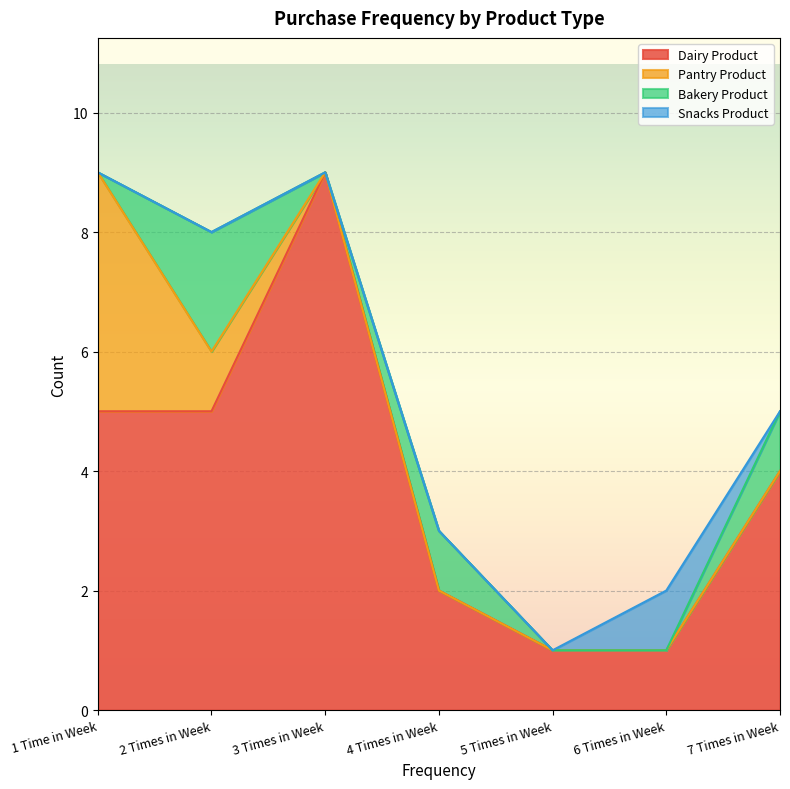

What is the maximum value for Bakery Product?

2